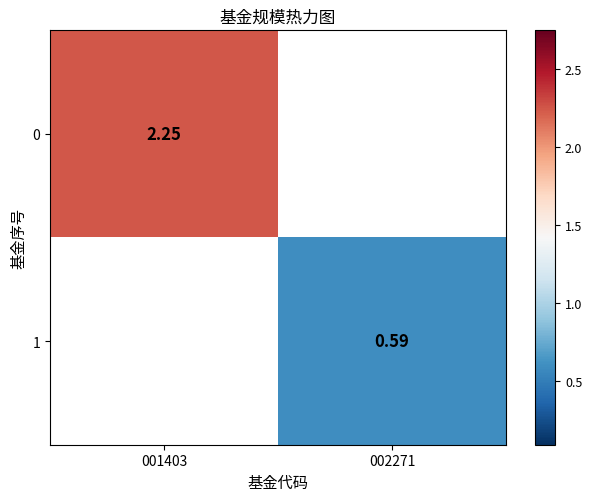

Is the value of 0 at 001403 greater than the value of 1 at 002271?

Yes